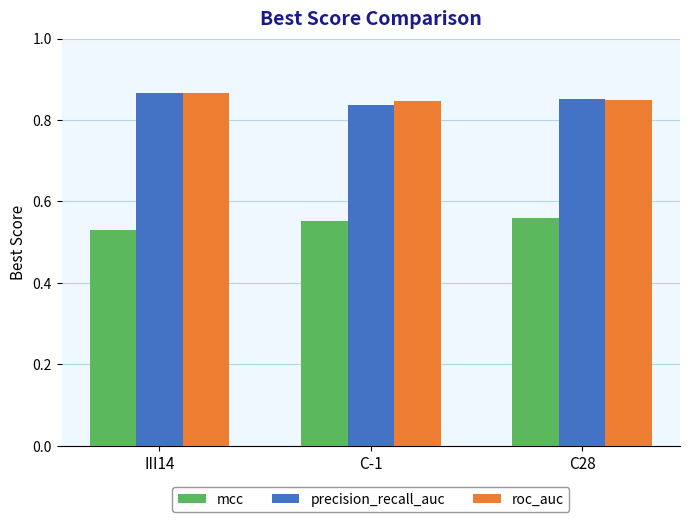

The value of roc_auc at C-1 is 0.6. True or false?

False